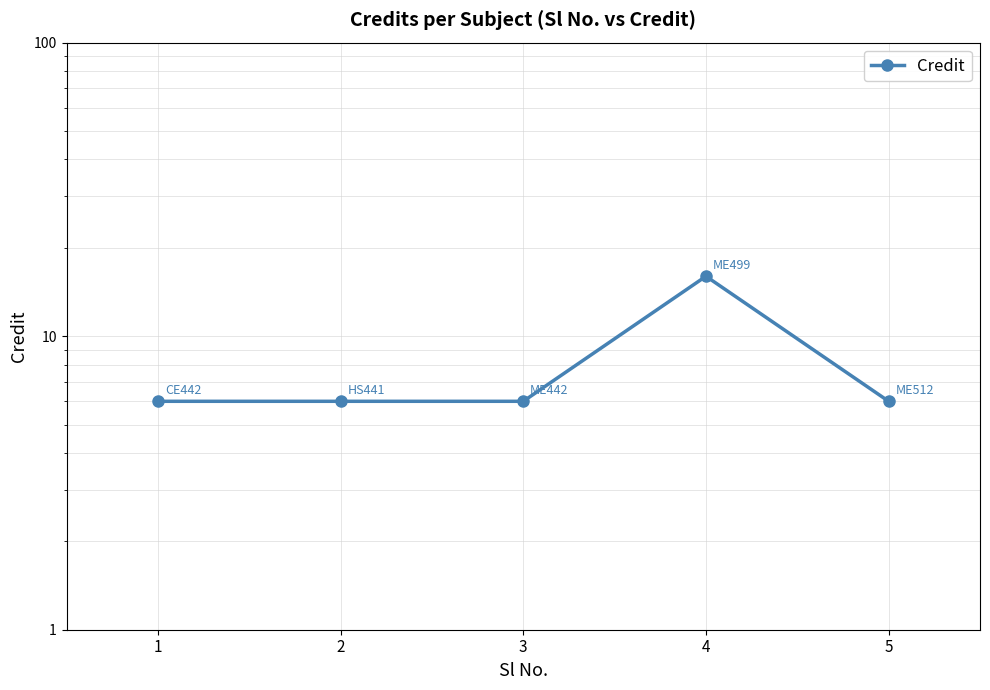

Reading left to right, extract all data points from this chart.

6	6	6	16	6